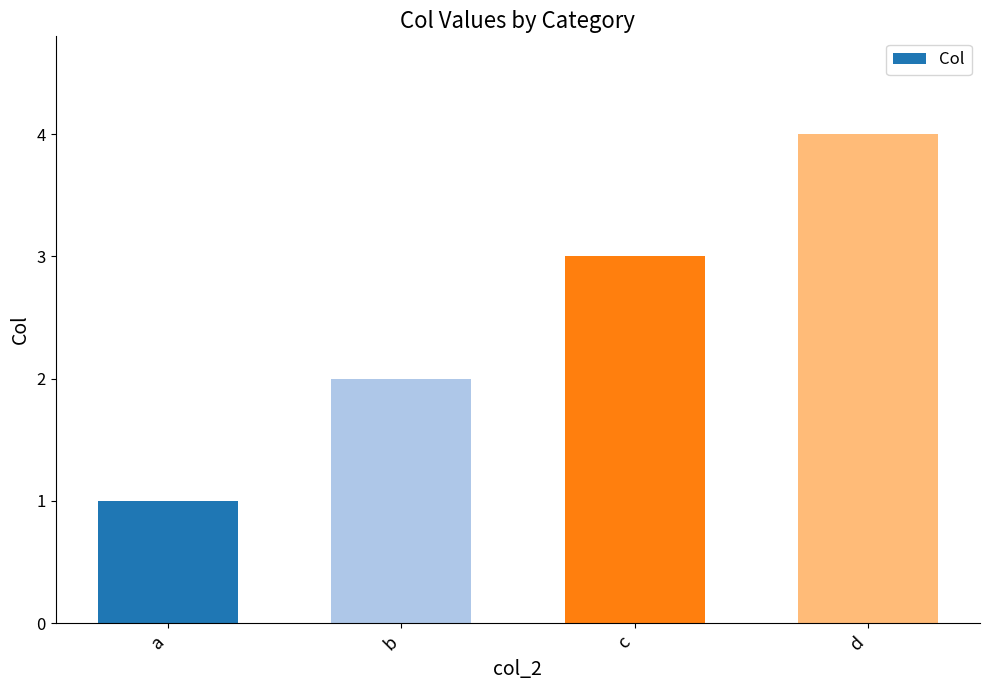

How many values are below 3?

2